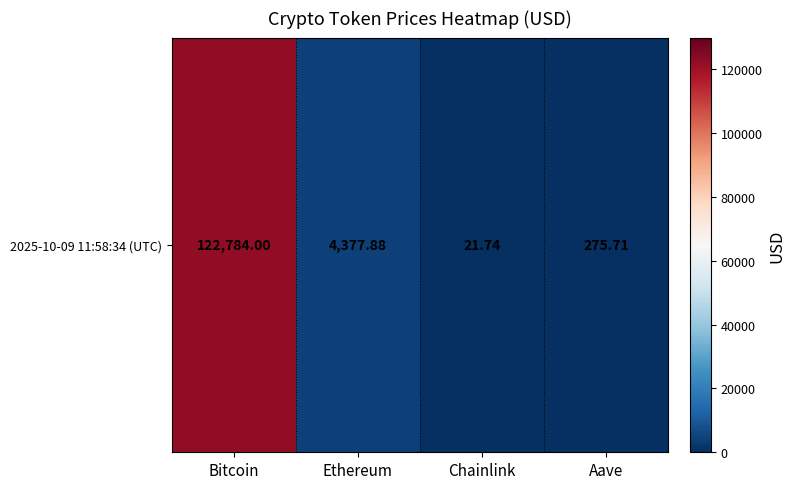

How many data points are less than 4377?

2